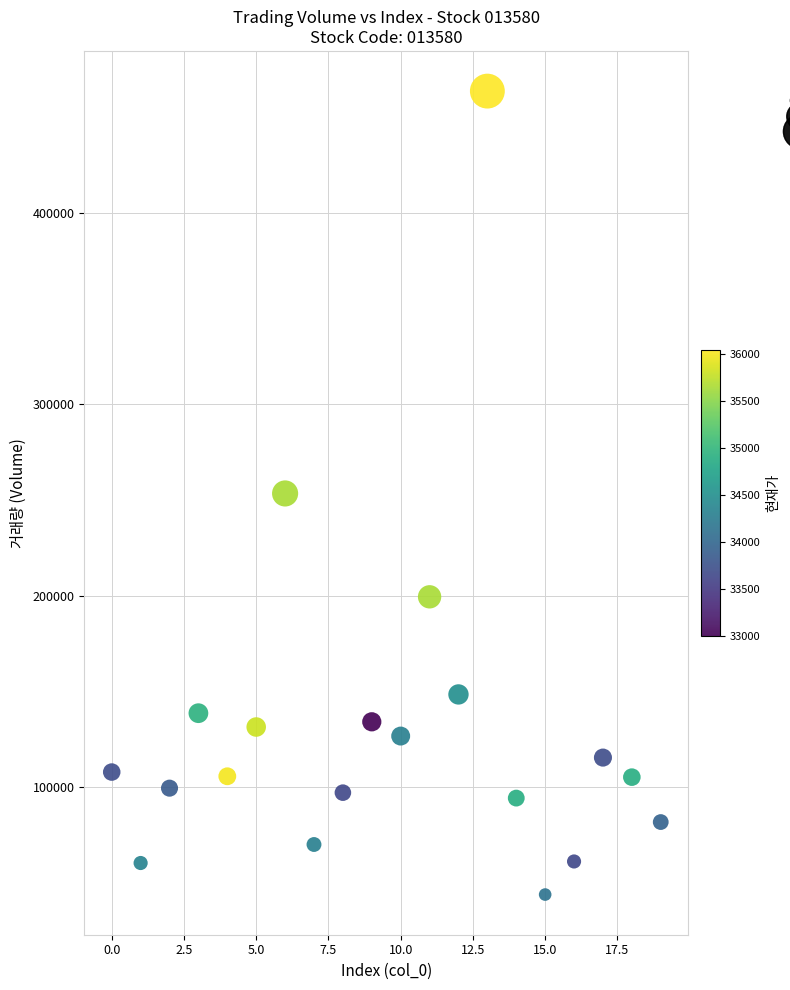

What is the range of Y values (max minus min)?

420244